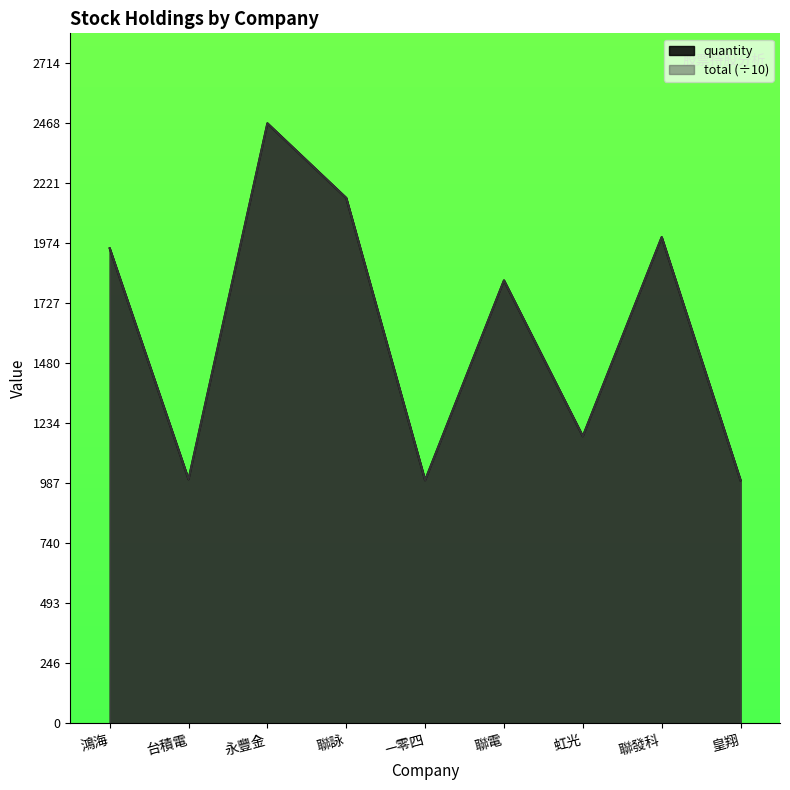

Reading right to left, extract all data points from this chart.

quantity: 1000	2000	1181	1822	1000	2161	2468	1004	1954
total: 1000	2000	1181	1822	1000	2161	2468	1004	1954